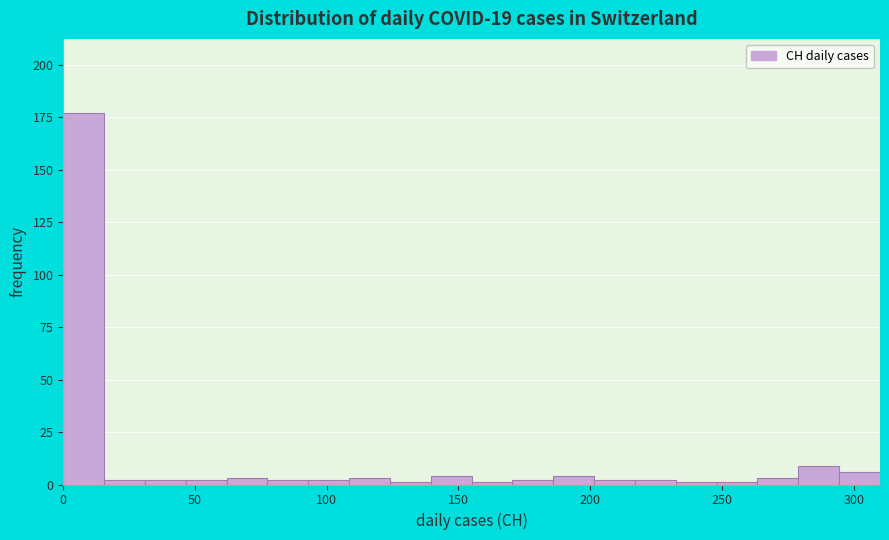

Read against the x-axis, roughly where is the centre of the tallest bar?

10